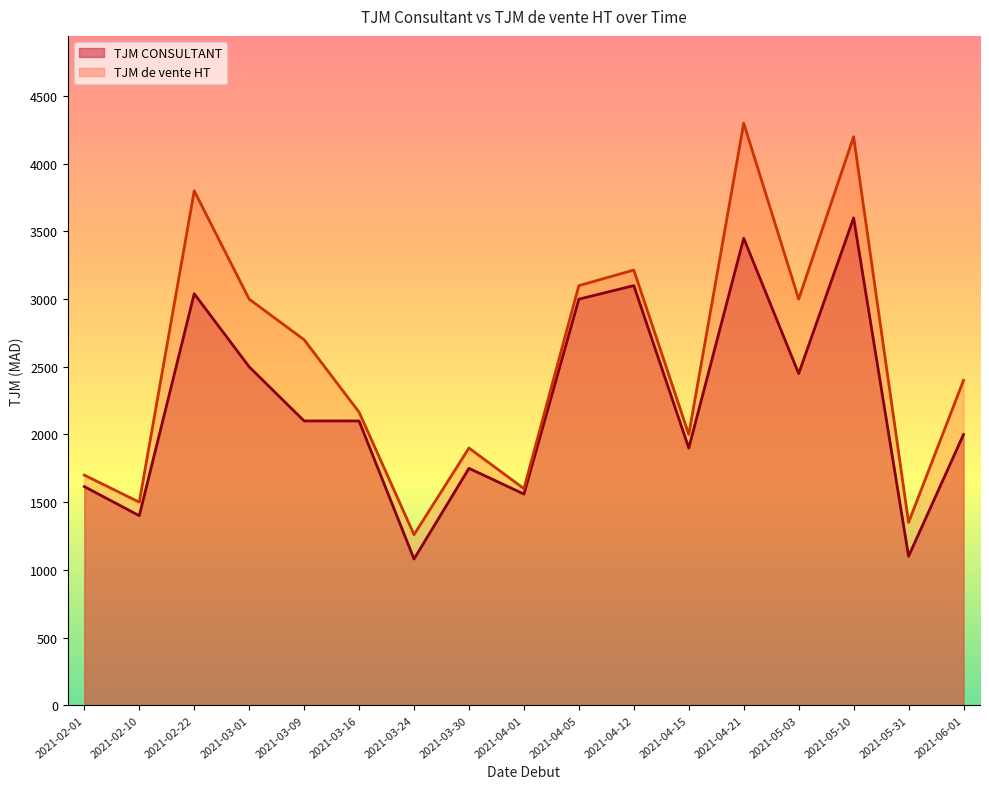

What is the sum of all TJM de vente HT values?

43190